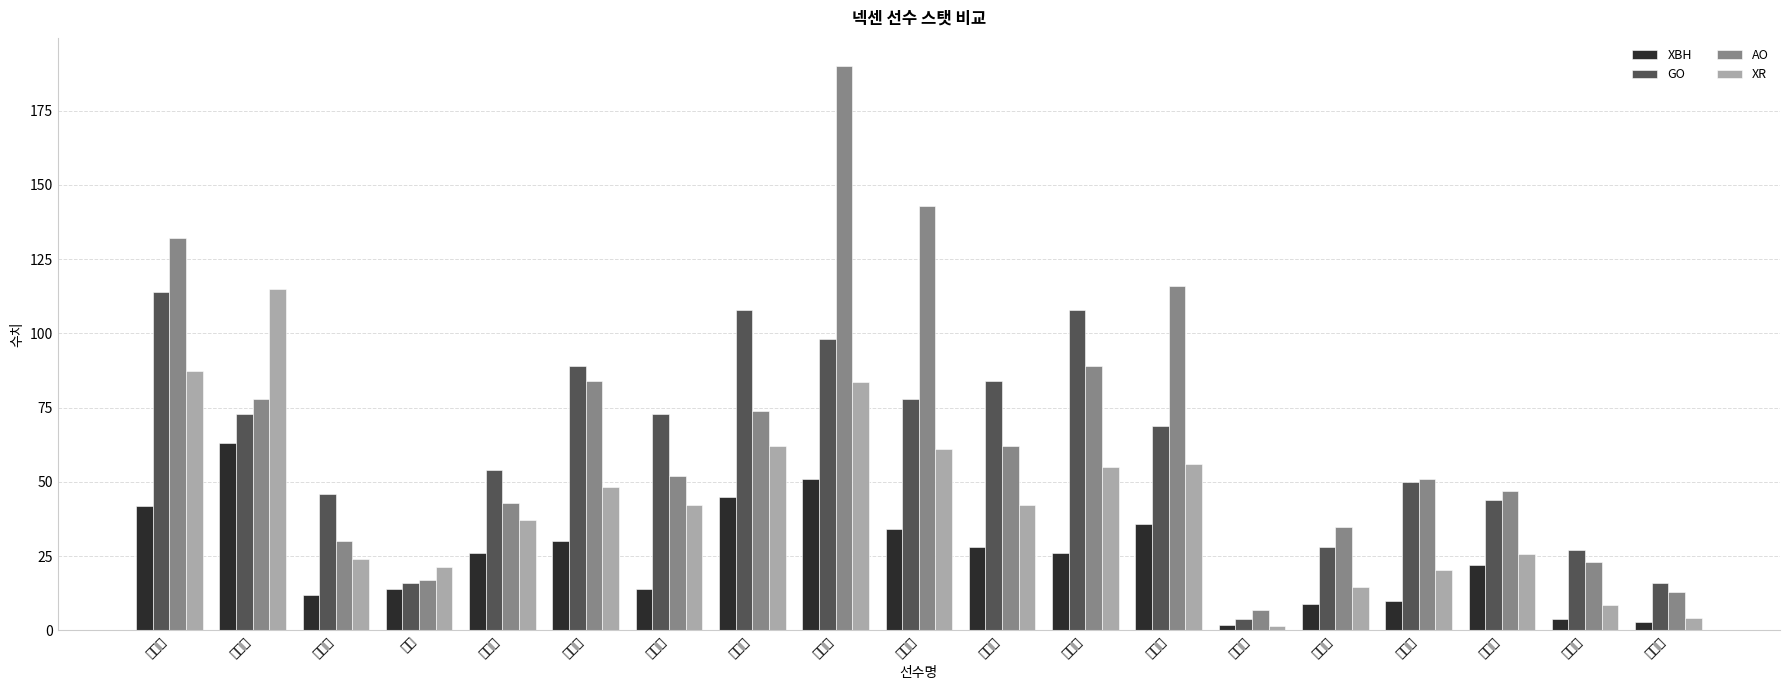

What position from the right is 주효상?

2